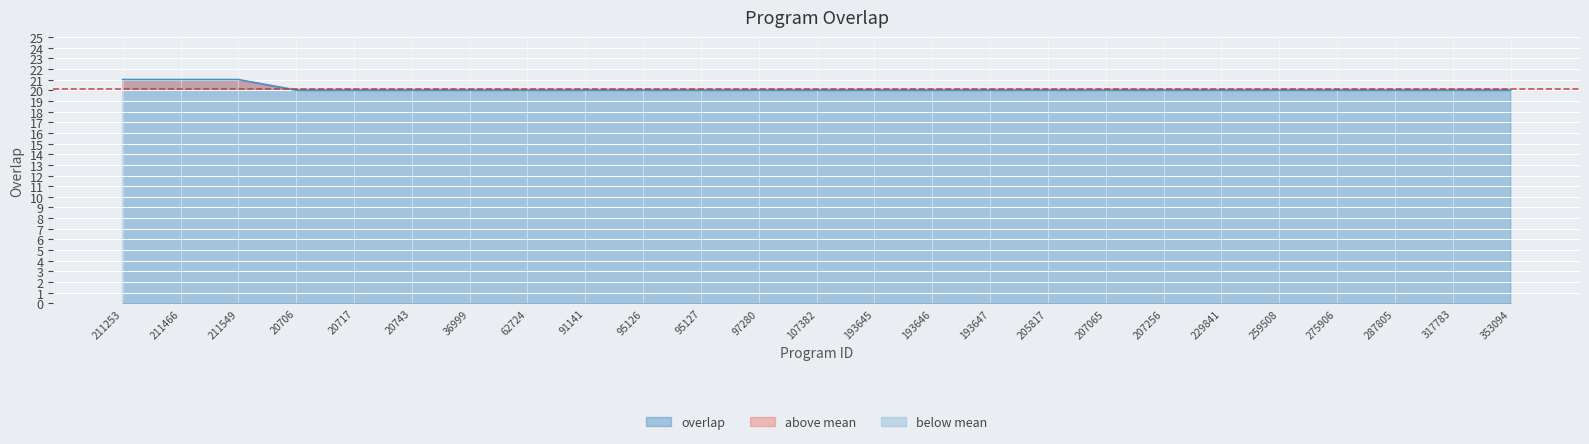

What is the change in value from 211549 to 97280?

-1